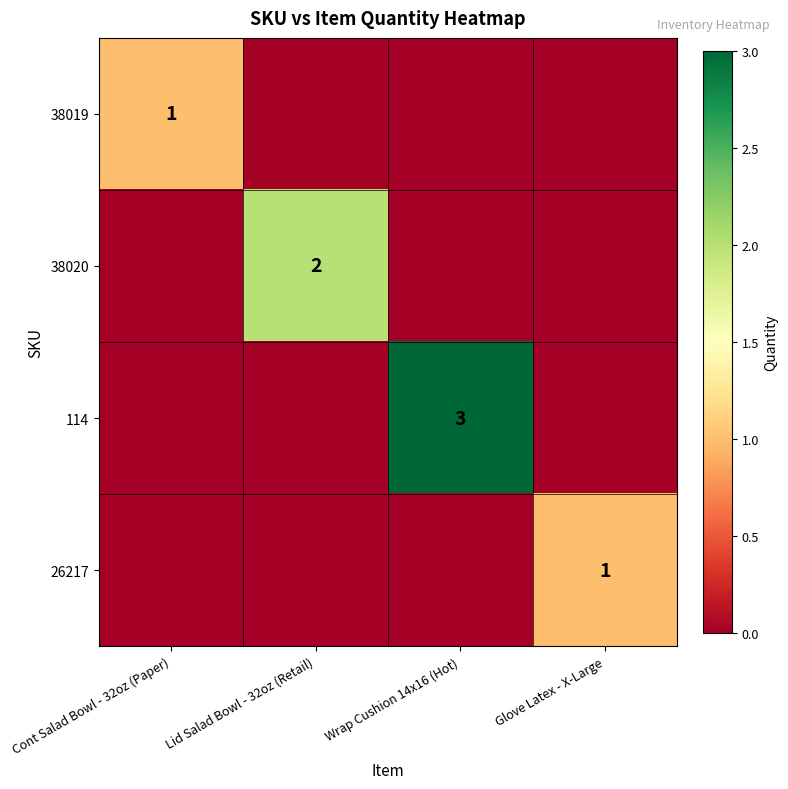

Count the number of categories in the chart.

4